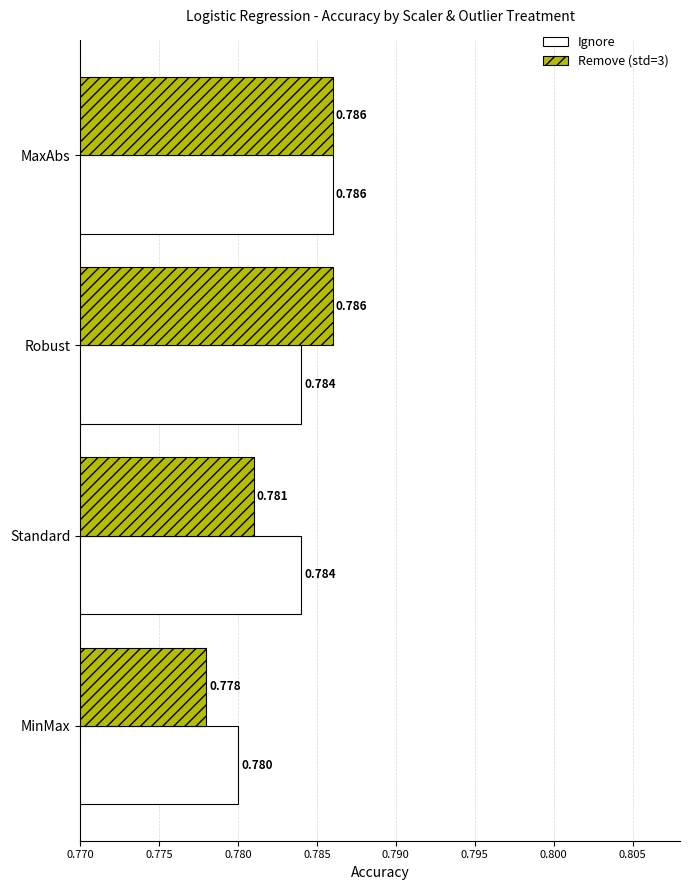

List the series in order of their overall mean, highest first.

Ignore, Remove (std=3)